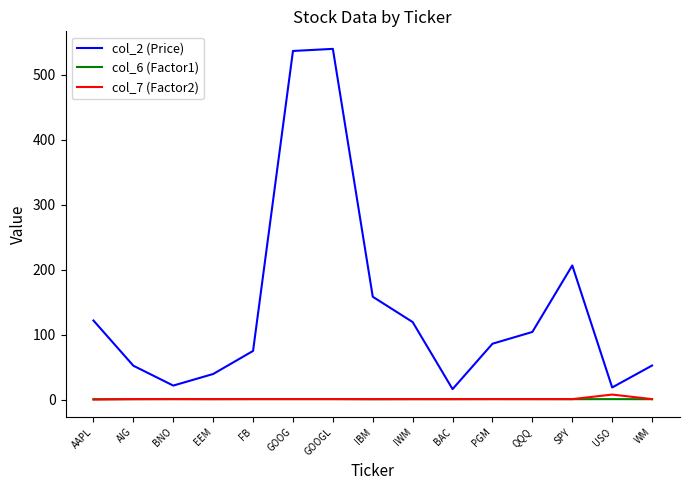

What are all the series names shown in the legend?

col_2 (Price), col_6 (Factor1), col_7 (Factor2)